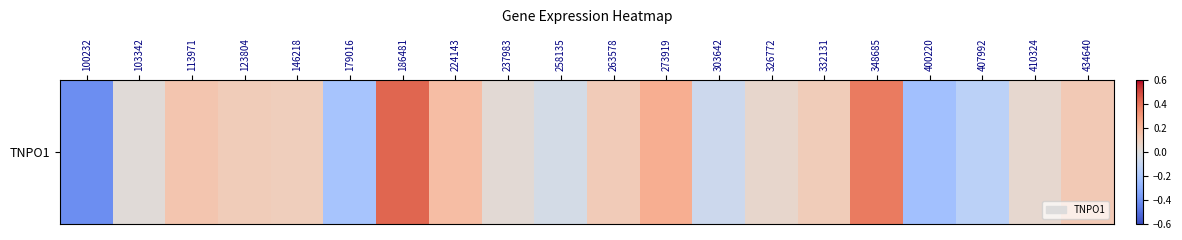

Where does the data first go above 0?

103342